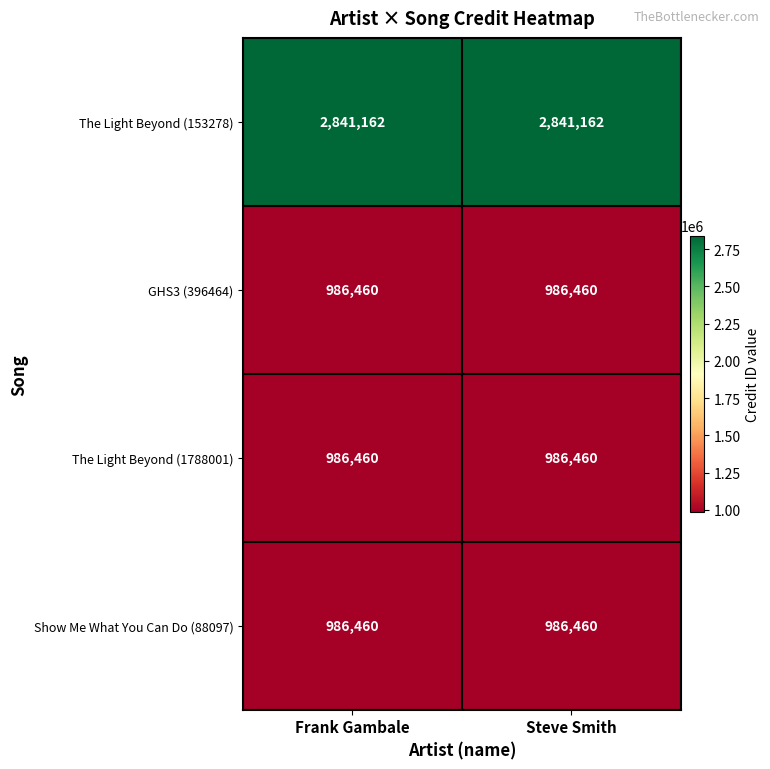

What is the total value across all series at Frank Gambale?

5800542